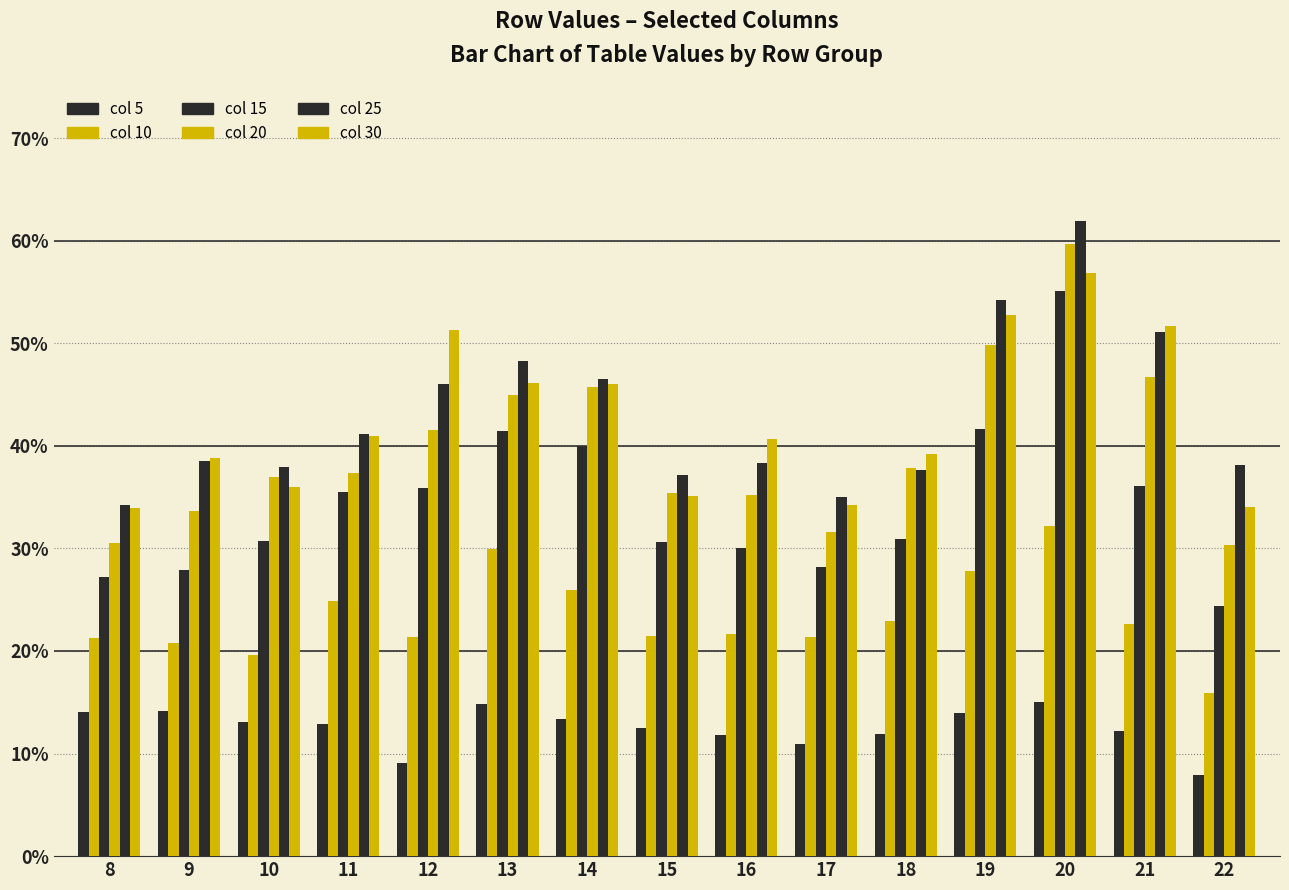

Between 12 and 14, which series saw the biggest shift?

col 30